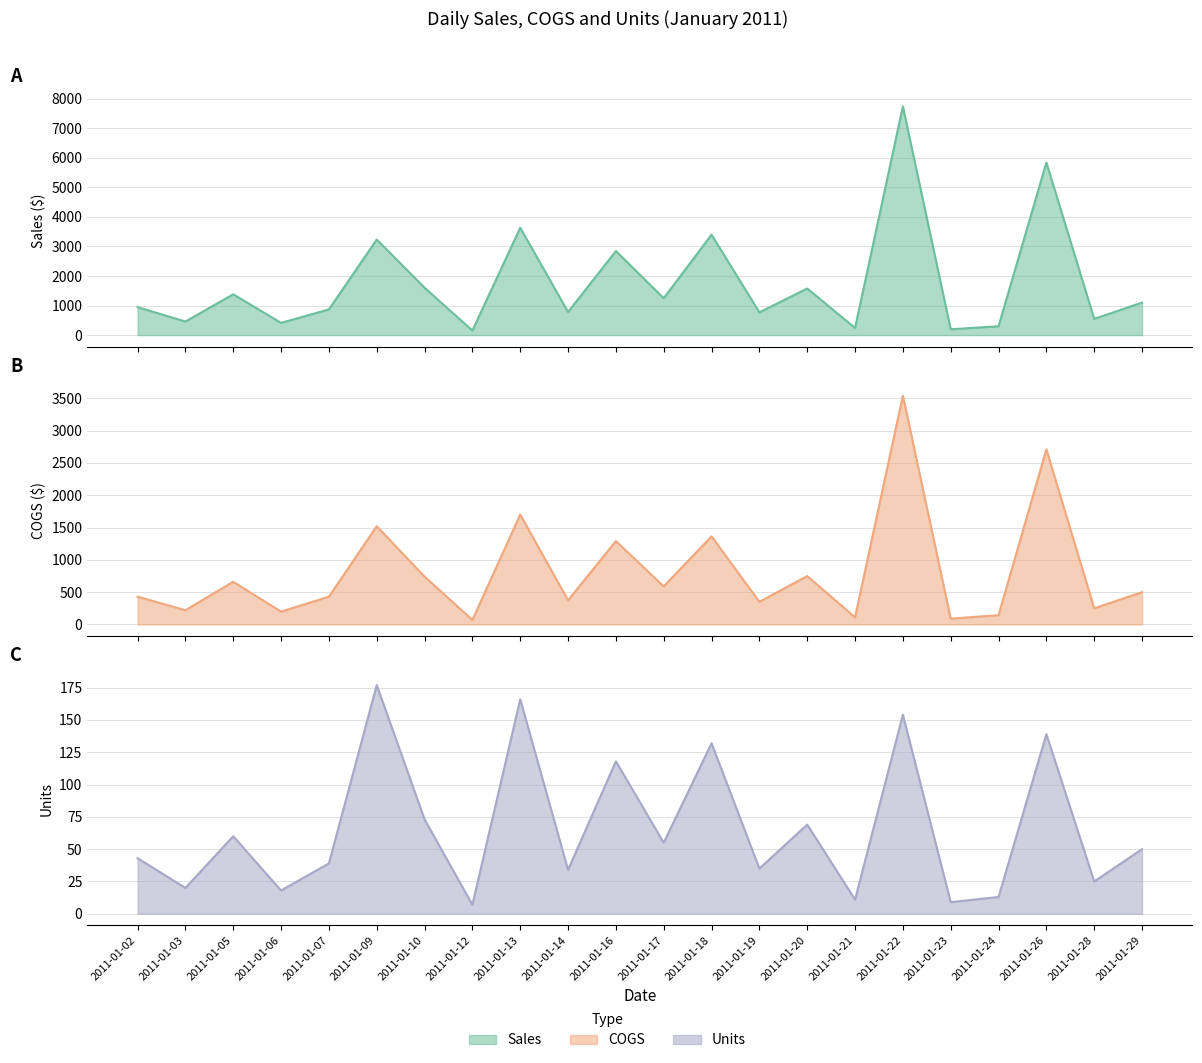

Where is the first local maximum for COGS?

2011-01-05